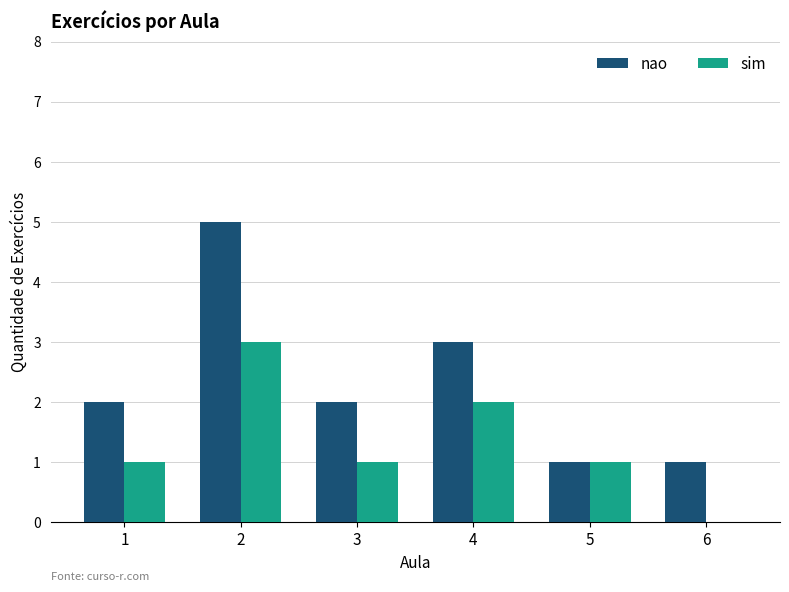

Which series has the largest total across all categories?

nao